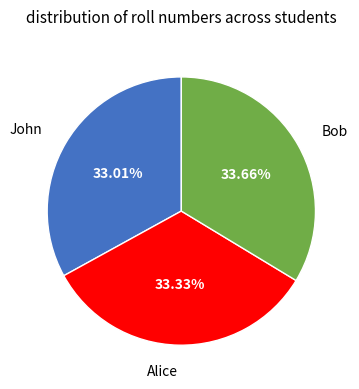

Approximately how many times larger is the value at Alice compared to John?

1.0